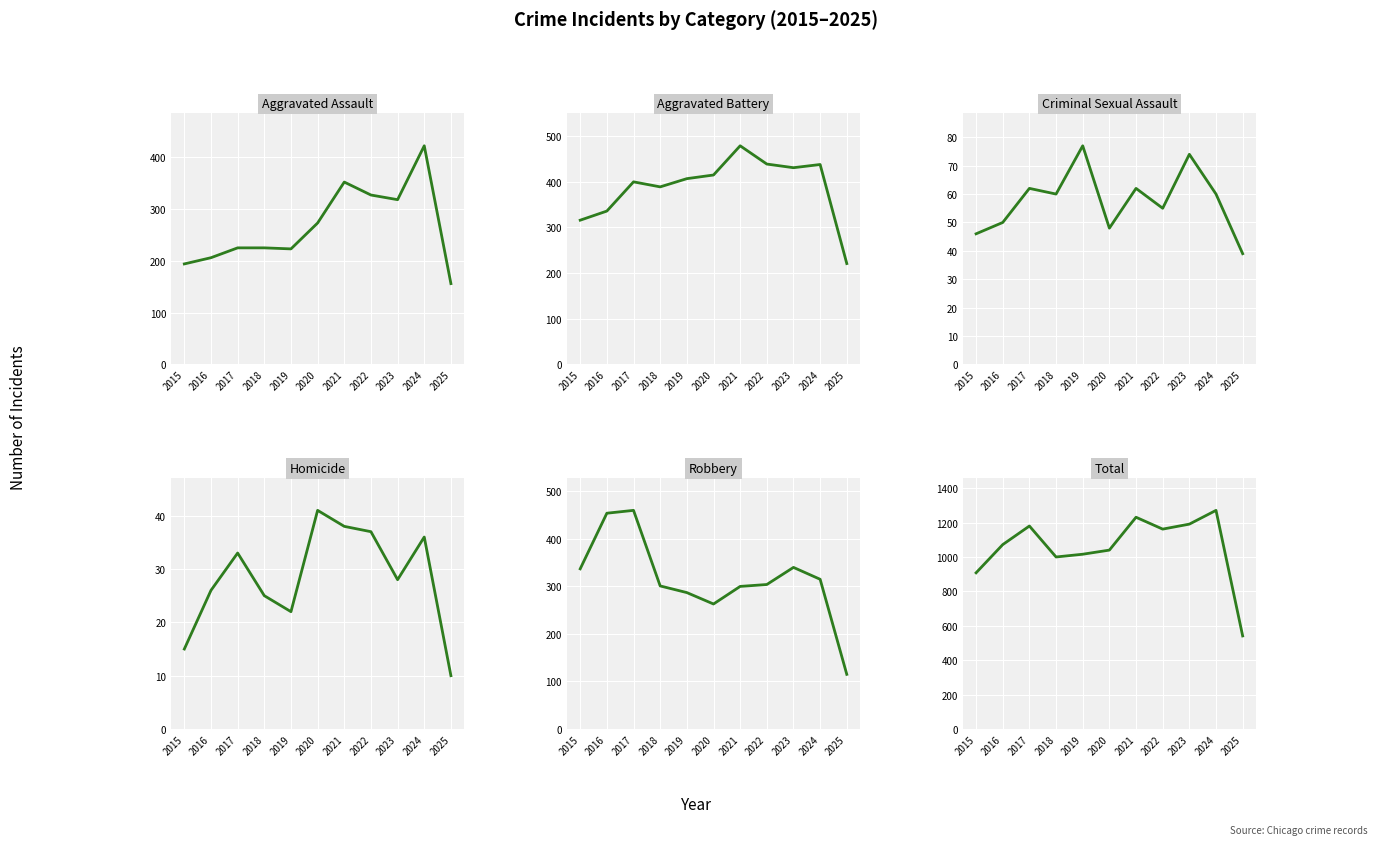

True or false: Homicide and Criminal Sexual Assault cross at least once.

False